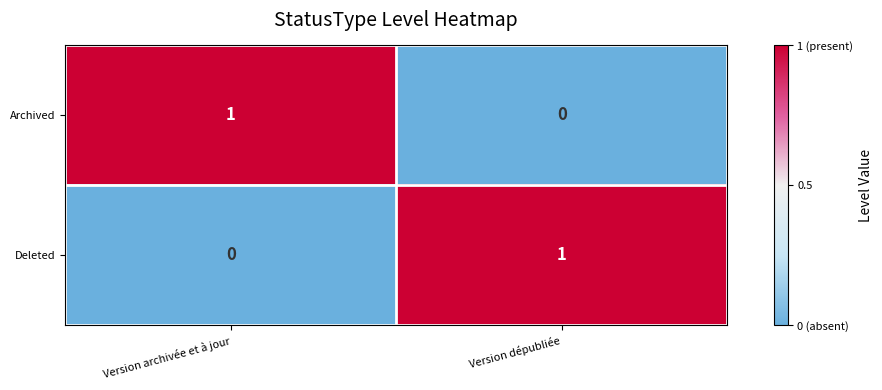

Which category has the lowest value in the Archived series?

Version dépubliée